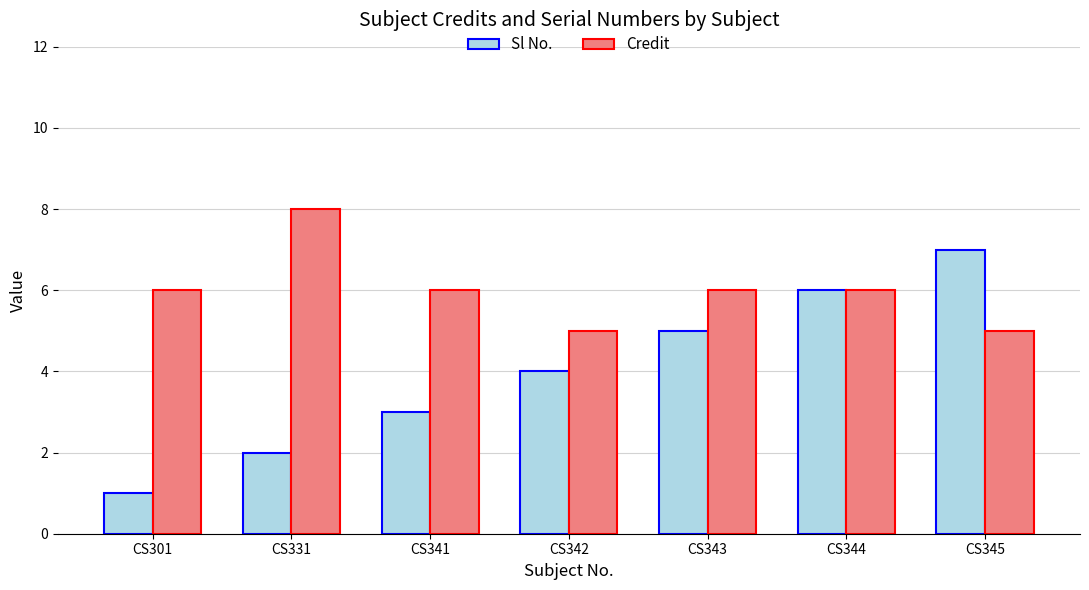

How many groups of bars are there?

7